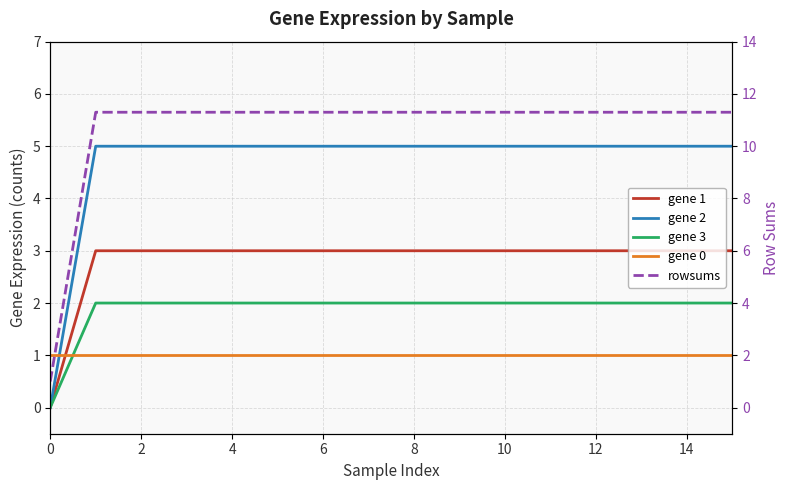

True or false: gene 3 has more than 2 interior local peaks.

False